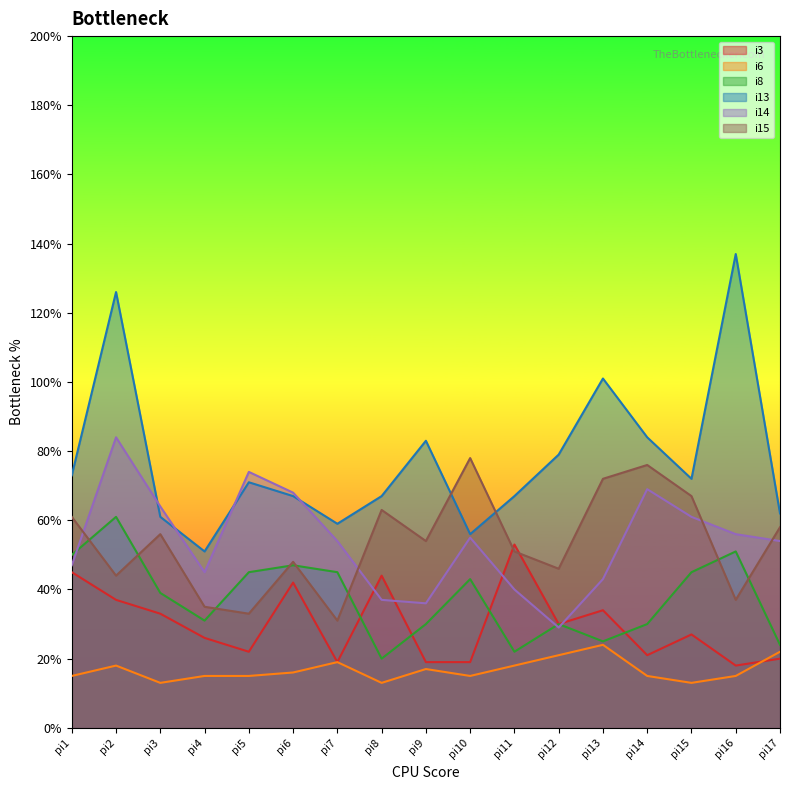

What is the difference between the second highest and second lowest values in the i3 series?

26